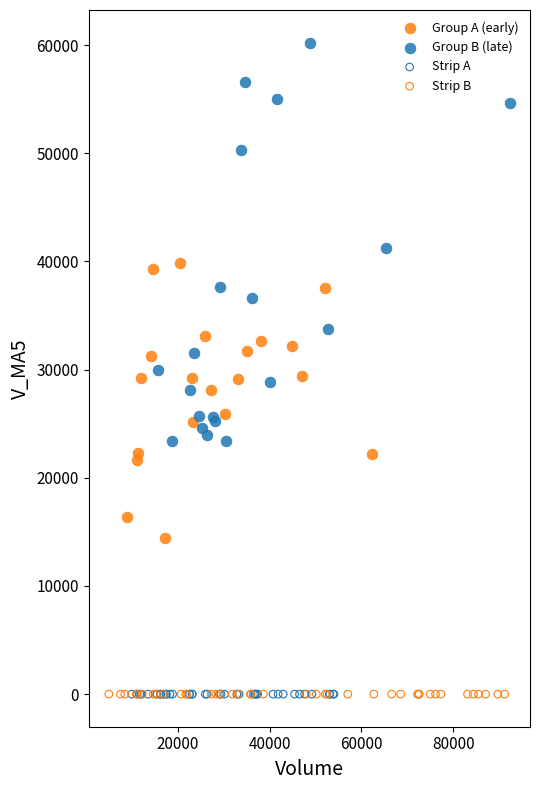

Which series contains the highest Y value?

Group B (late)